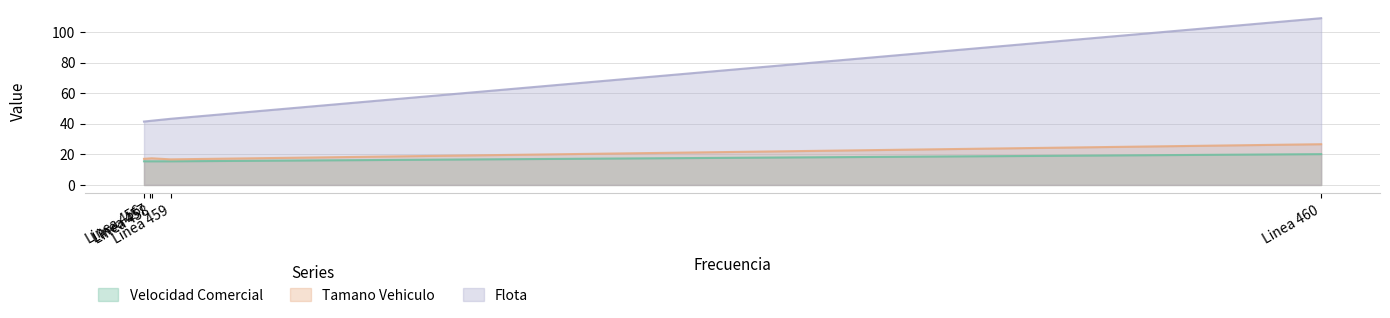

Which series has the largest range (max minus min)?

Flota